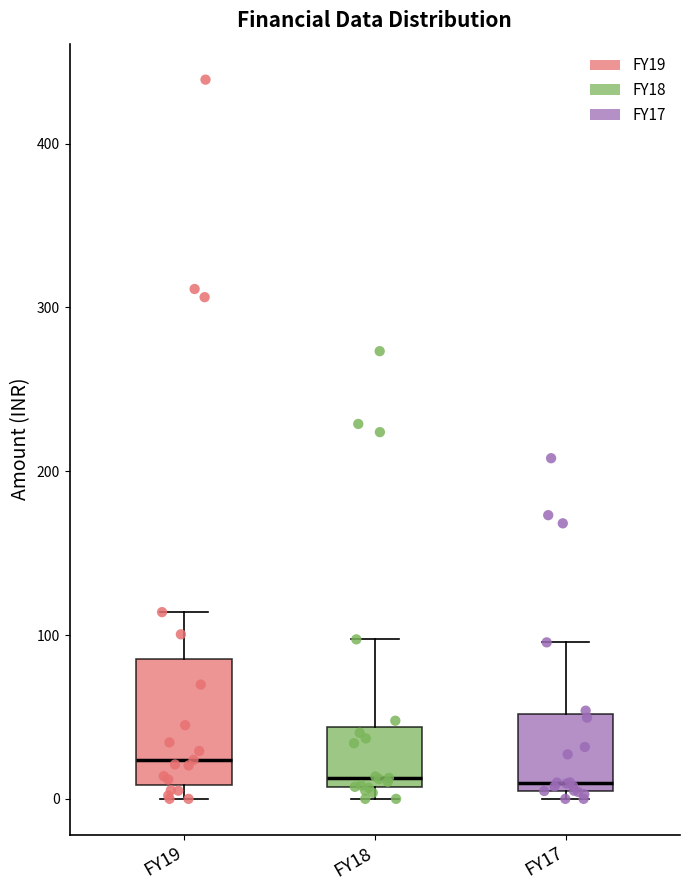

Where is the lower edge of the box for FY17 on the y-axis? The values are not printed on the chart, so give them approximately, as read against the axis.

0